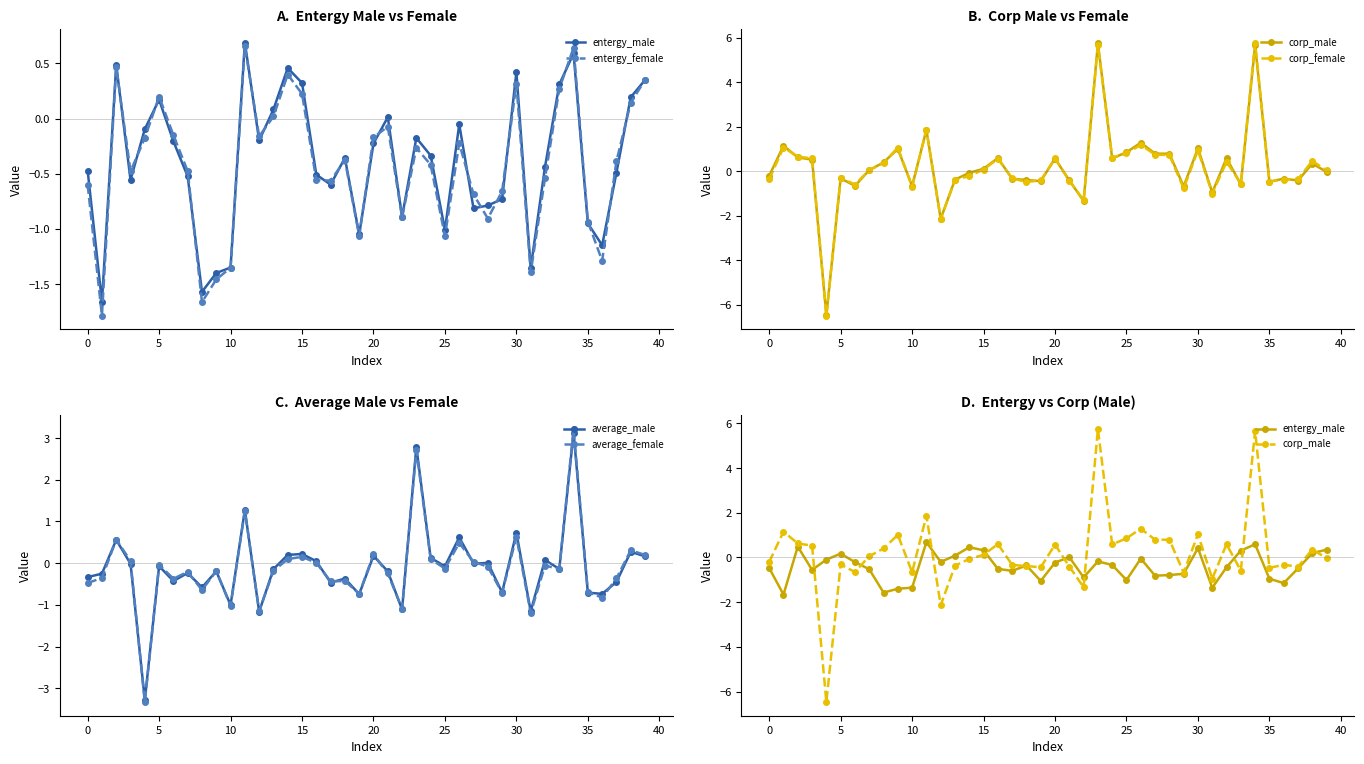

Where is entergy_female nearest to the value 0?

13